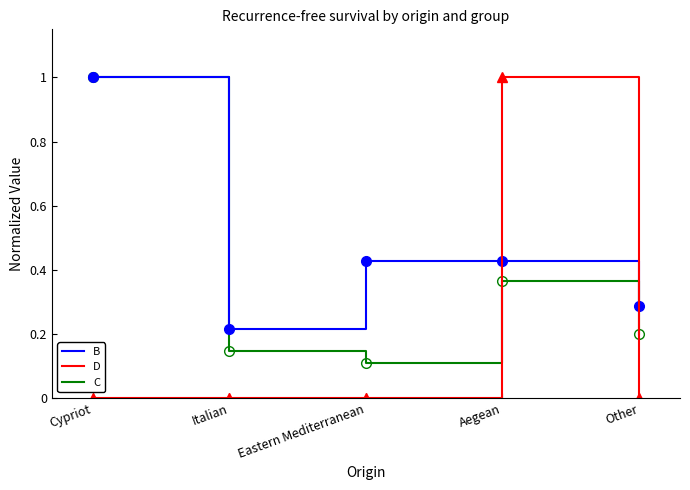

After their last crossing, which series has the higher values: D or B?

B